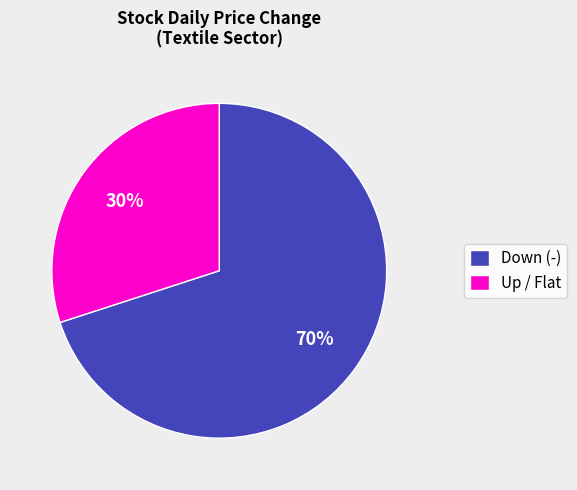

What percentage is the Up / Flat slice, to the nearest percent?

30%